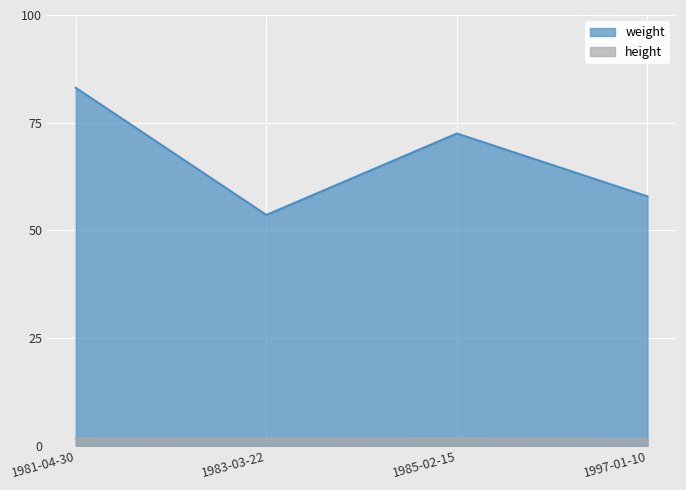

How many data points does each series have?

4